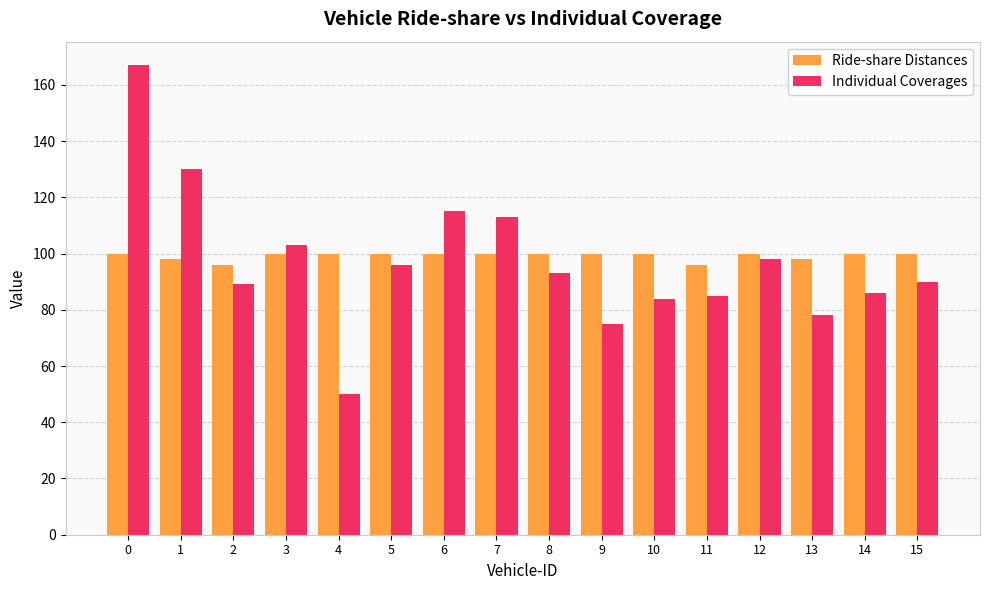

What is the minimum value shown in the chart?

50